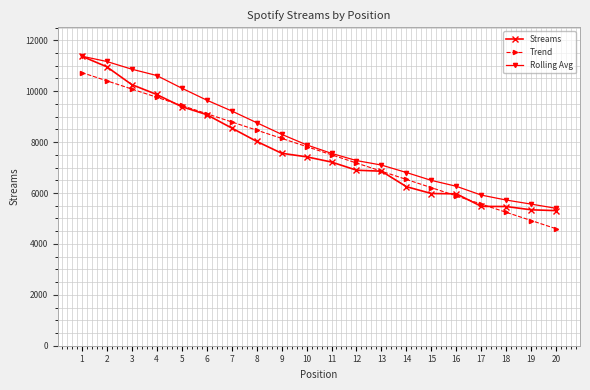

Rank the categories by Trend value from lowest to highest.

20, 19, 18, 17, 16, 15, 14, 13, 12, 11, 10, 9, 8, 7, 6, 5, 4, 3, 2, 1